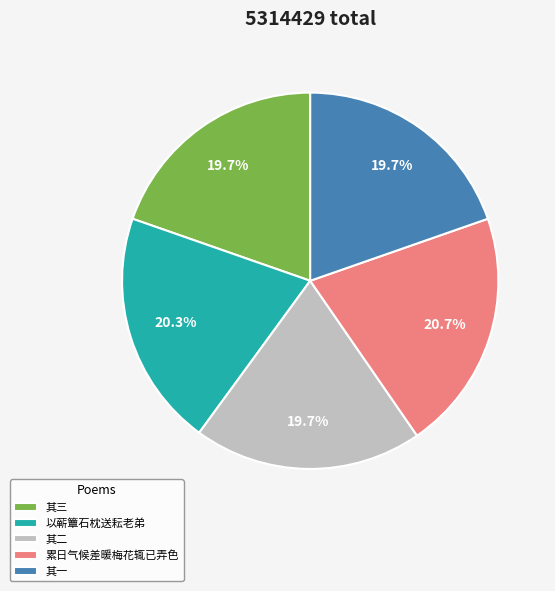

What portion of the pie excludes 其一?

80.3%